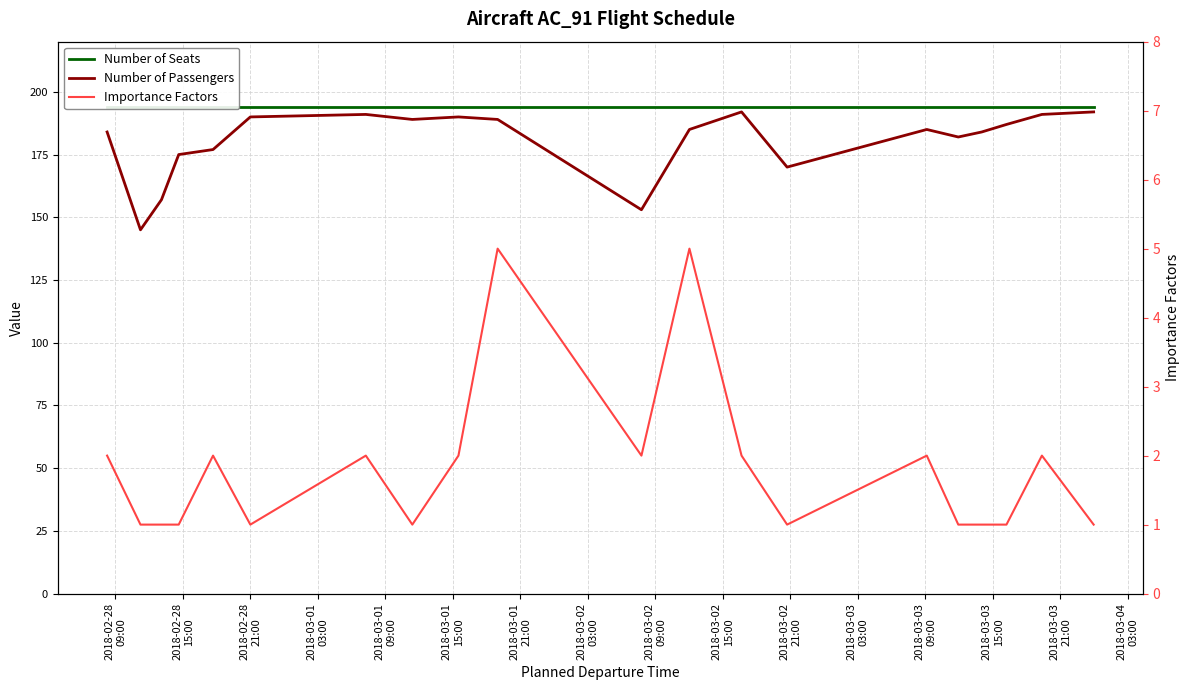

What are all the series names shown in the legend?

Number of Seats, Number of Passengers, Importance Factors